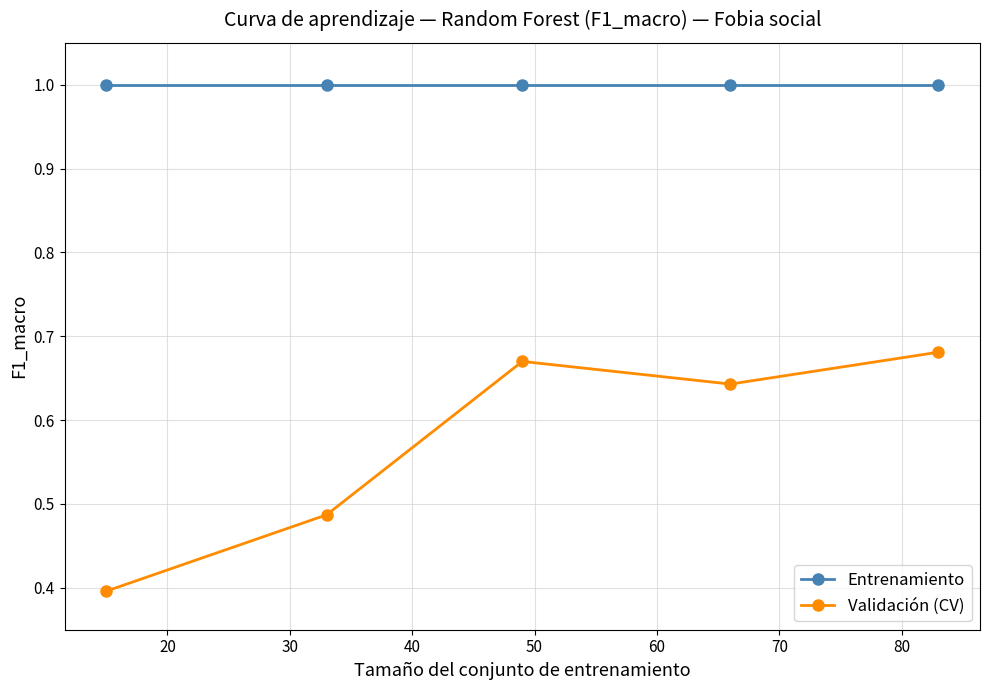

What are all the series names shown in the legend?

Entrenamiento, Validación (CV)